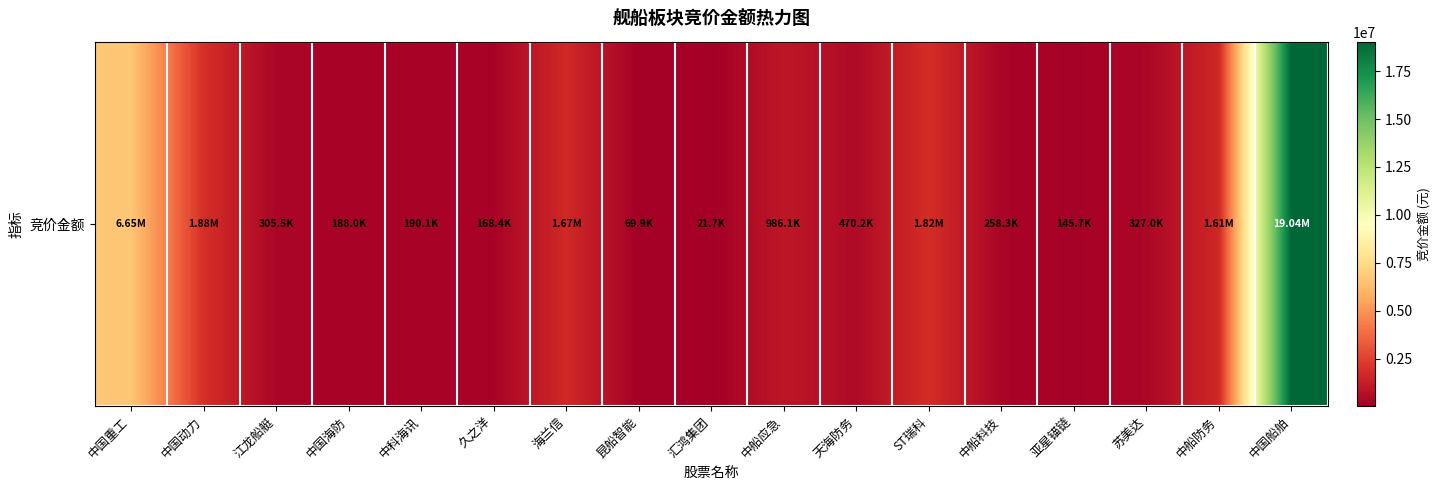

Rank the categories by value from highest to lowest.

中国船舶, 中国重工, 中国动力, ST瑞科, 海兰信, 中船防务, 中船应急, 天海防务, 苏美达, 江龙船艇, 中船科技, 中科海讯, 中国海防, 久之洋, 亚星锚链, 昆船智能, 汇鸿集团